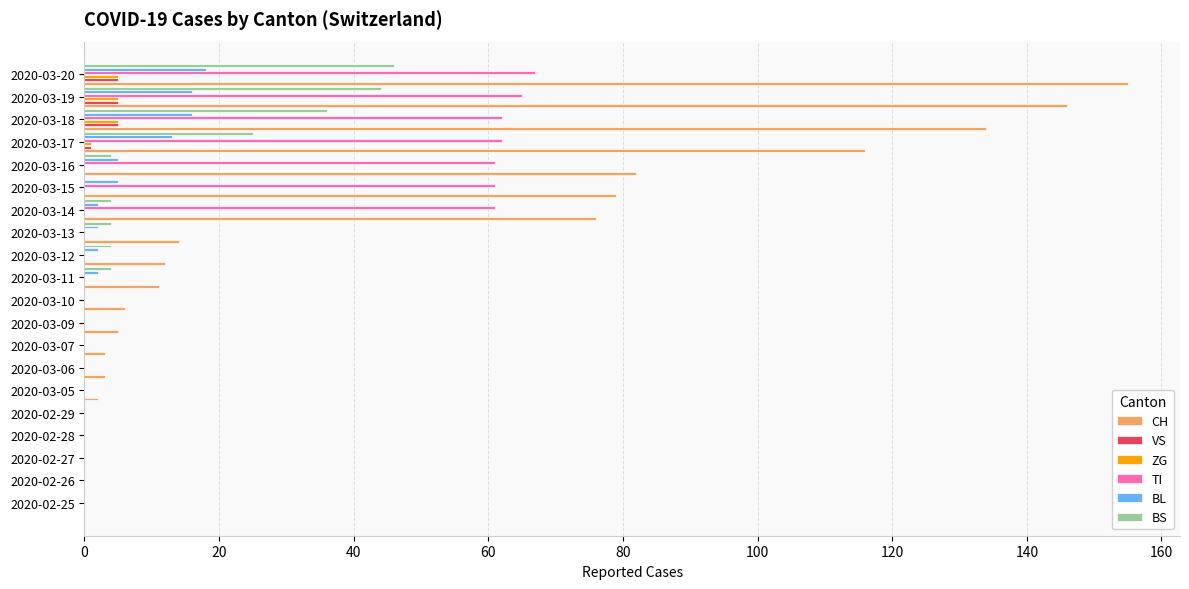

What is the maximum value shown in the chart?

155